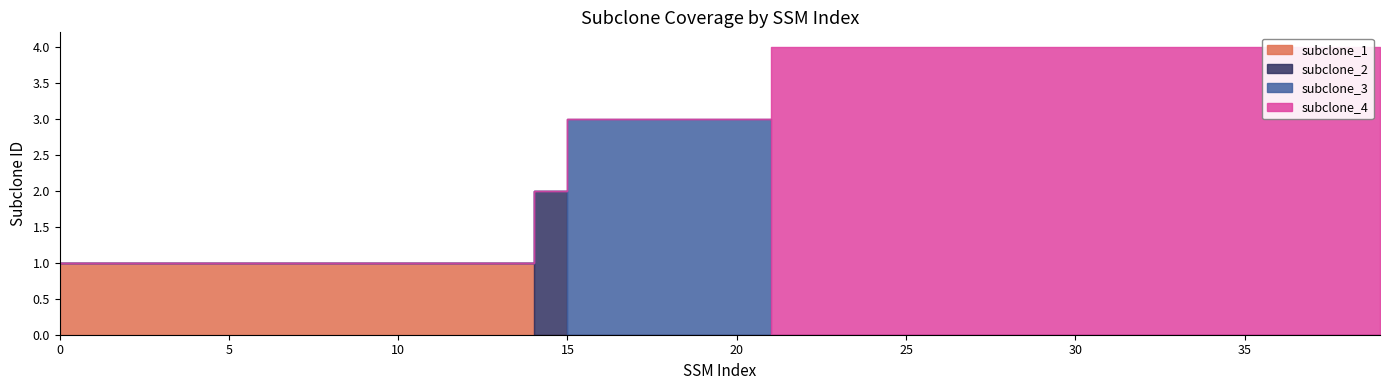

What are all the series names shown in the legend?

subclone_1, subclone_2, subclone_3, subclone_4